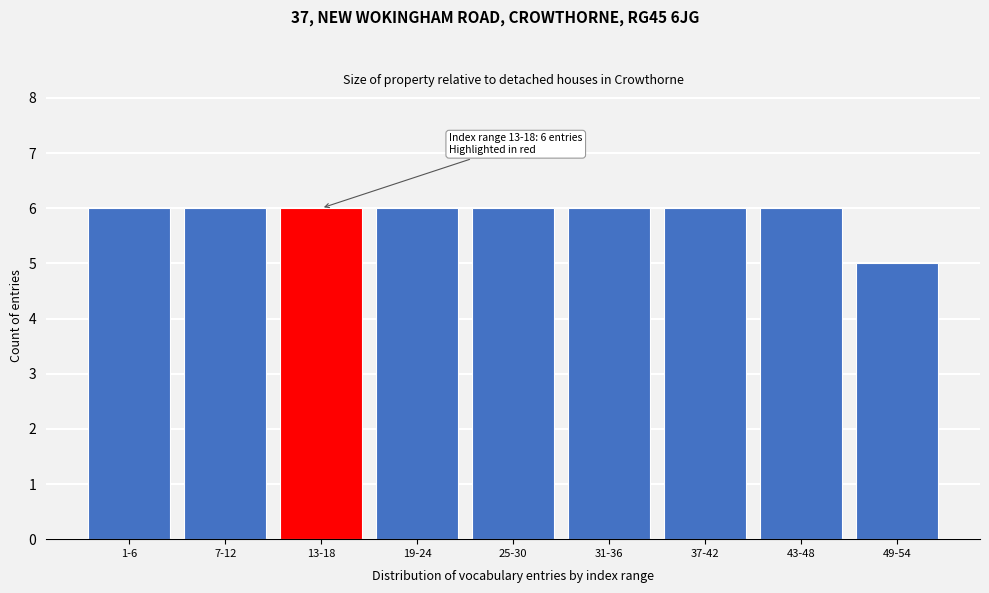

Reading right to left, list all the values displayed in this chart.

5	6	6	6	6	6	6	6	6